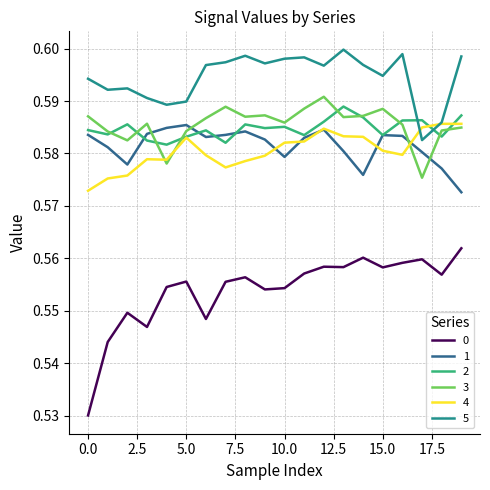

True or false: 3 and 0 intersect in this chart.

False